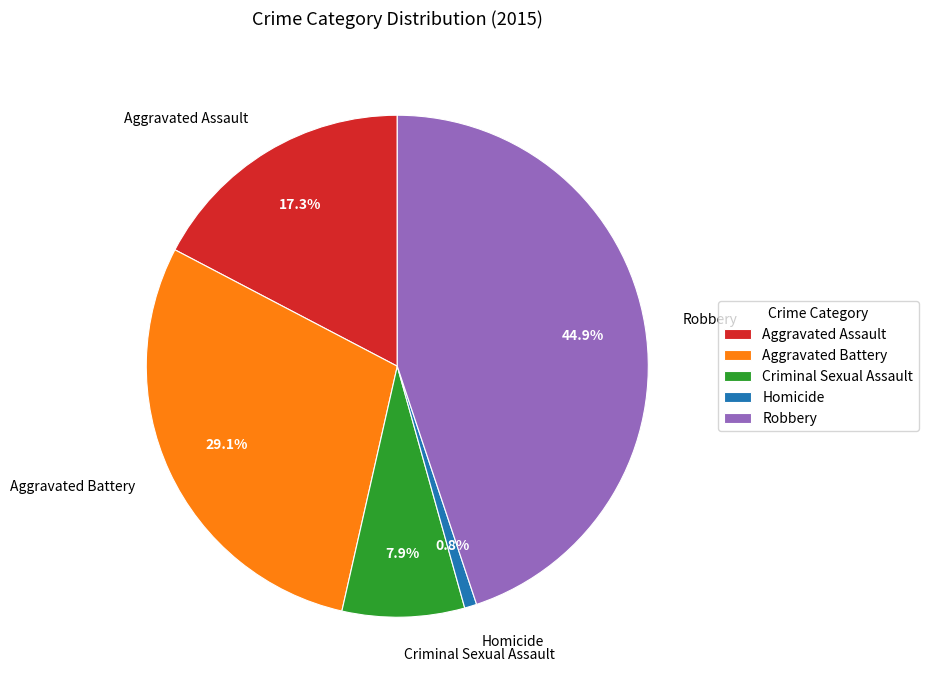

What is the smallest slice in the pie chart?

Homicide